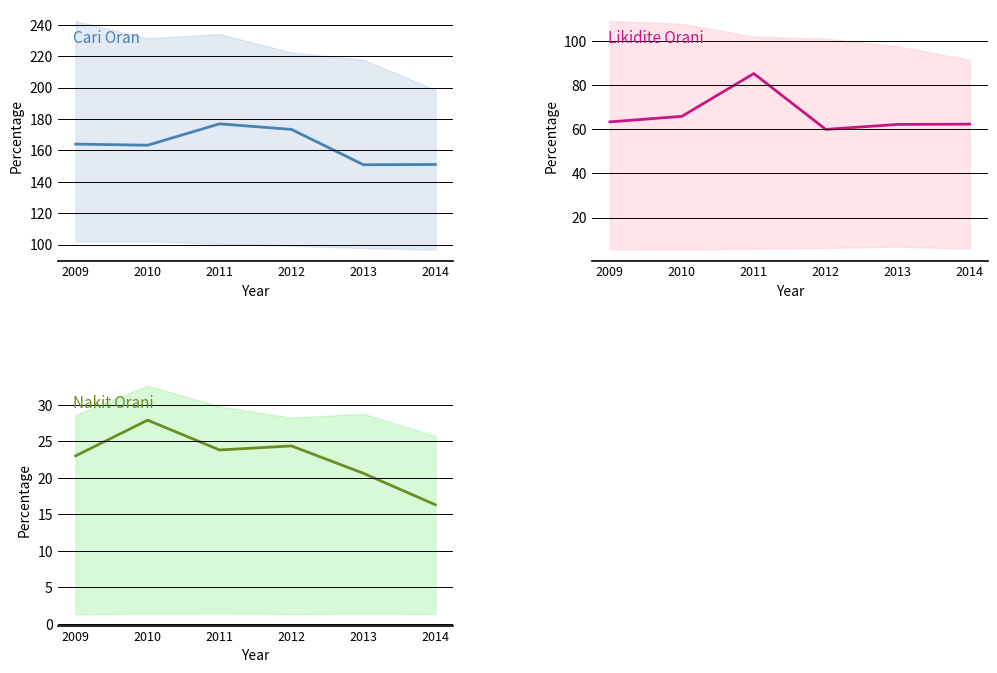

What is the average value of the Nakit Orani series?

22.7